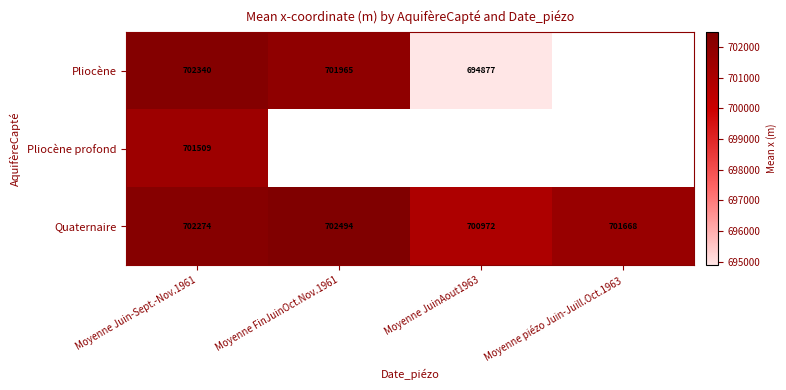

Which category has the lowest value in the Quaternaire series?

Moyenne JuinAout1963